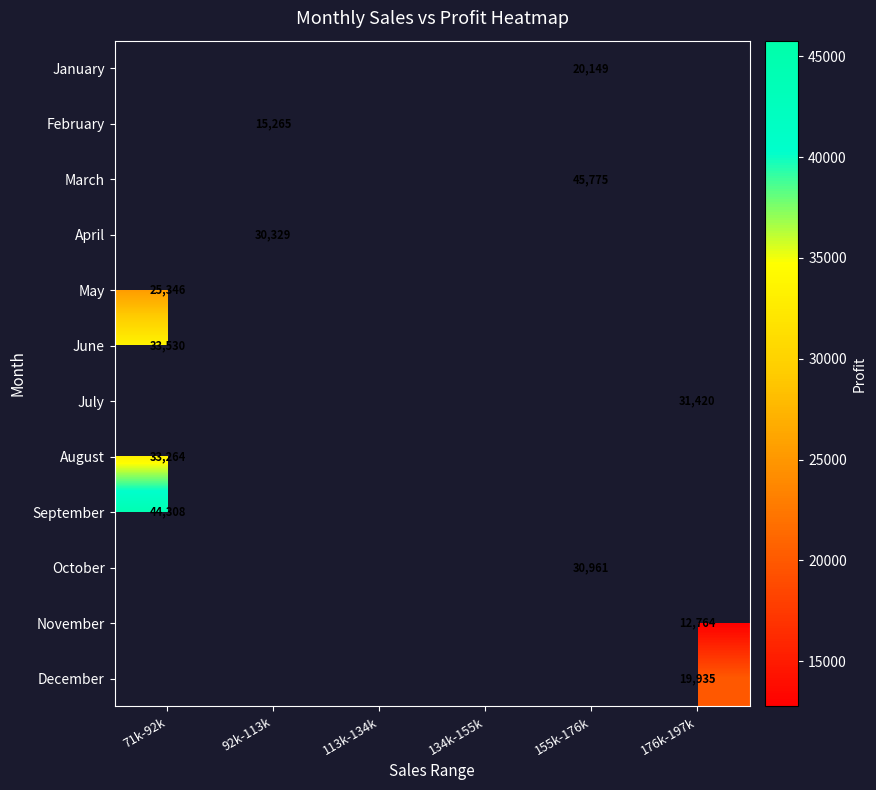

Is it true that September equals 26096 at 71k-92k?

False